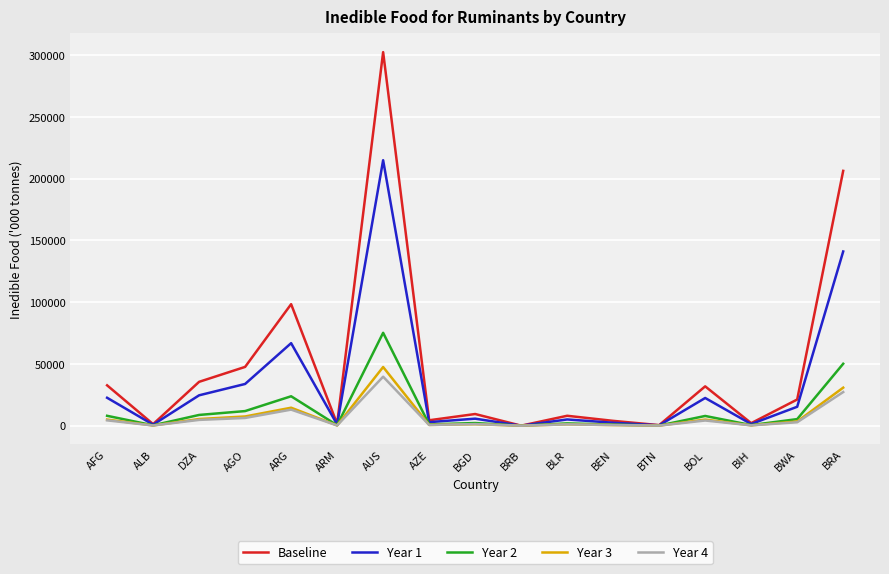

What is the highest value of the Year 2 series?

75189.2